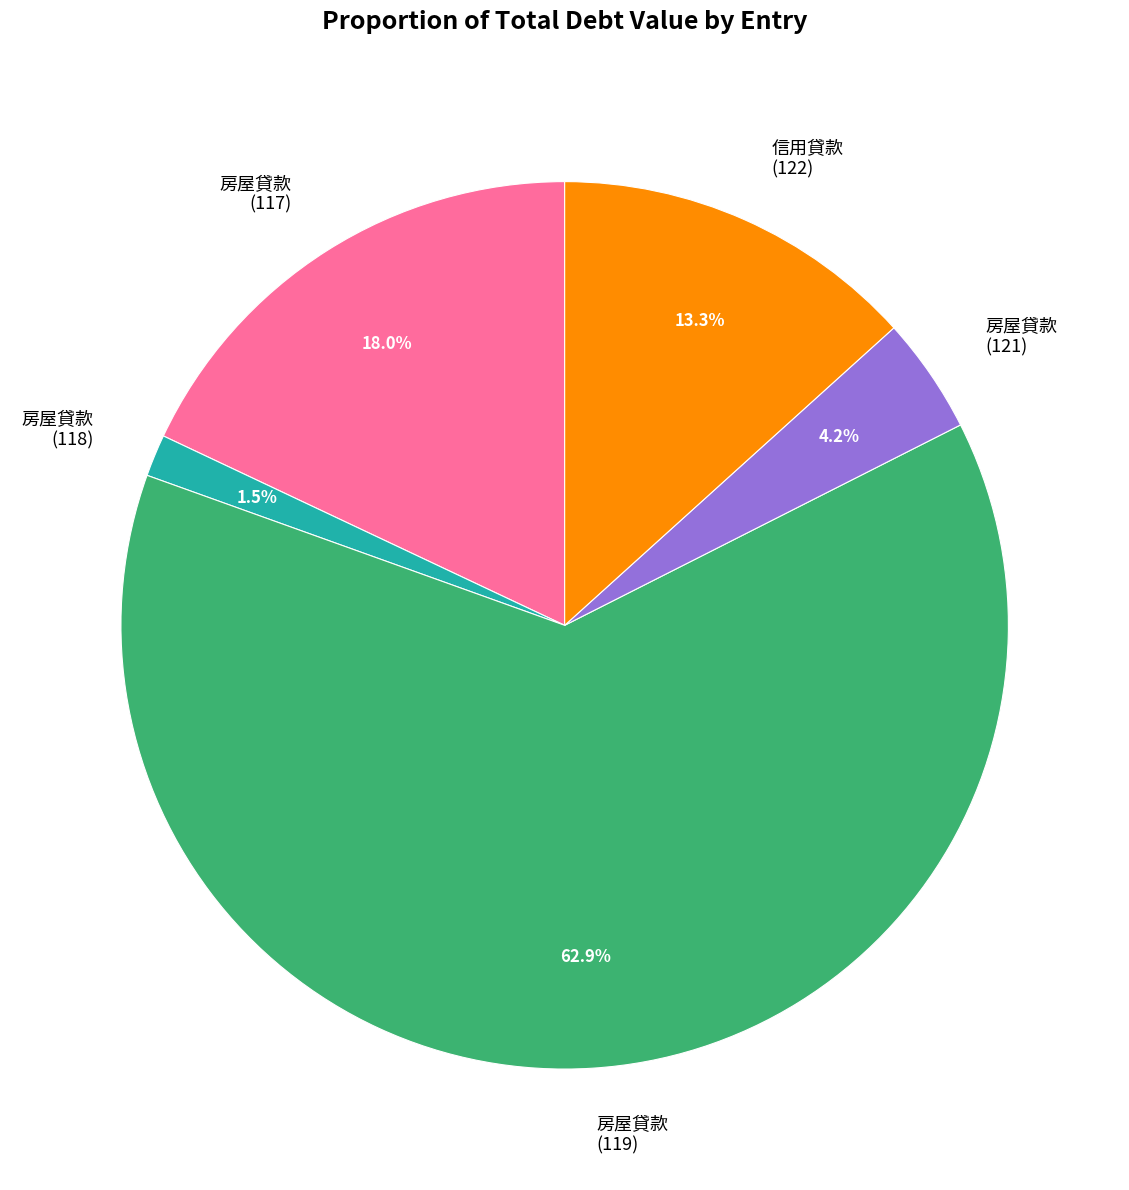

Rank the categories by value from highest to lowest.

房屋貸款 (119), 房屋貸款 (117), 信用貸款 (122), 房屋貸款 (121), 房屋貸款 (118)